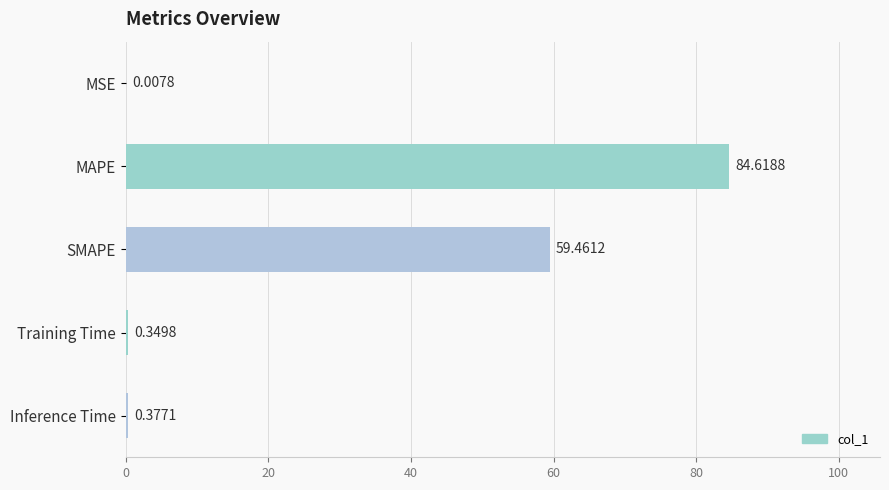

Are the bars grouped side by side (vs. stacked)?

No